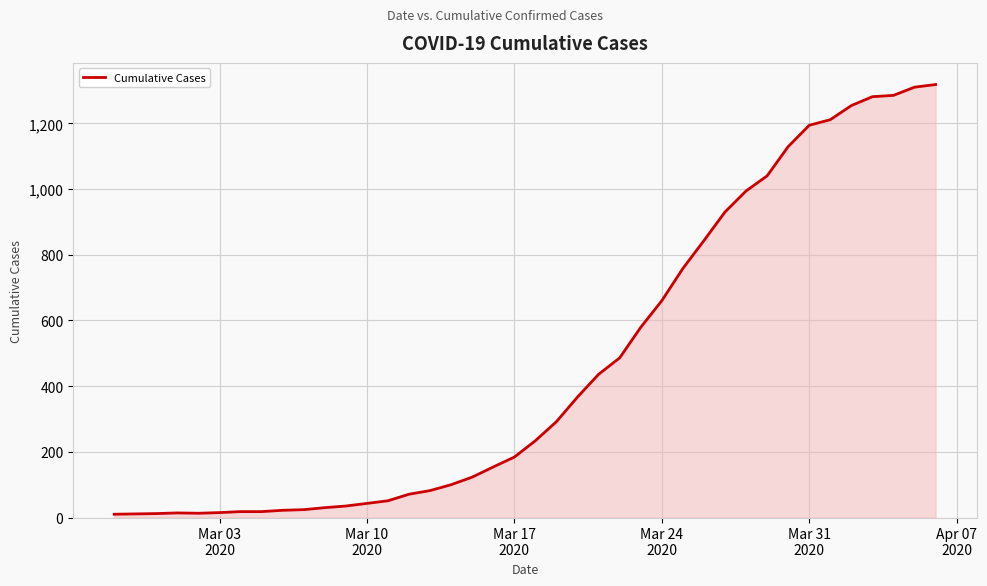

What is the greatest value displayed?

1318